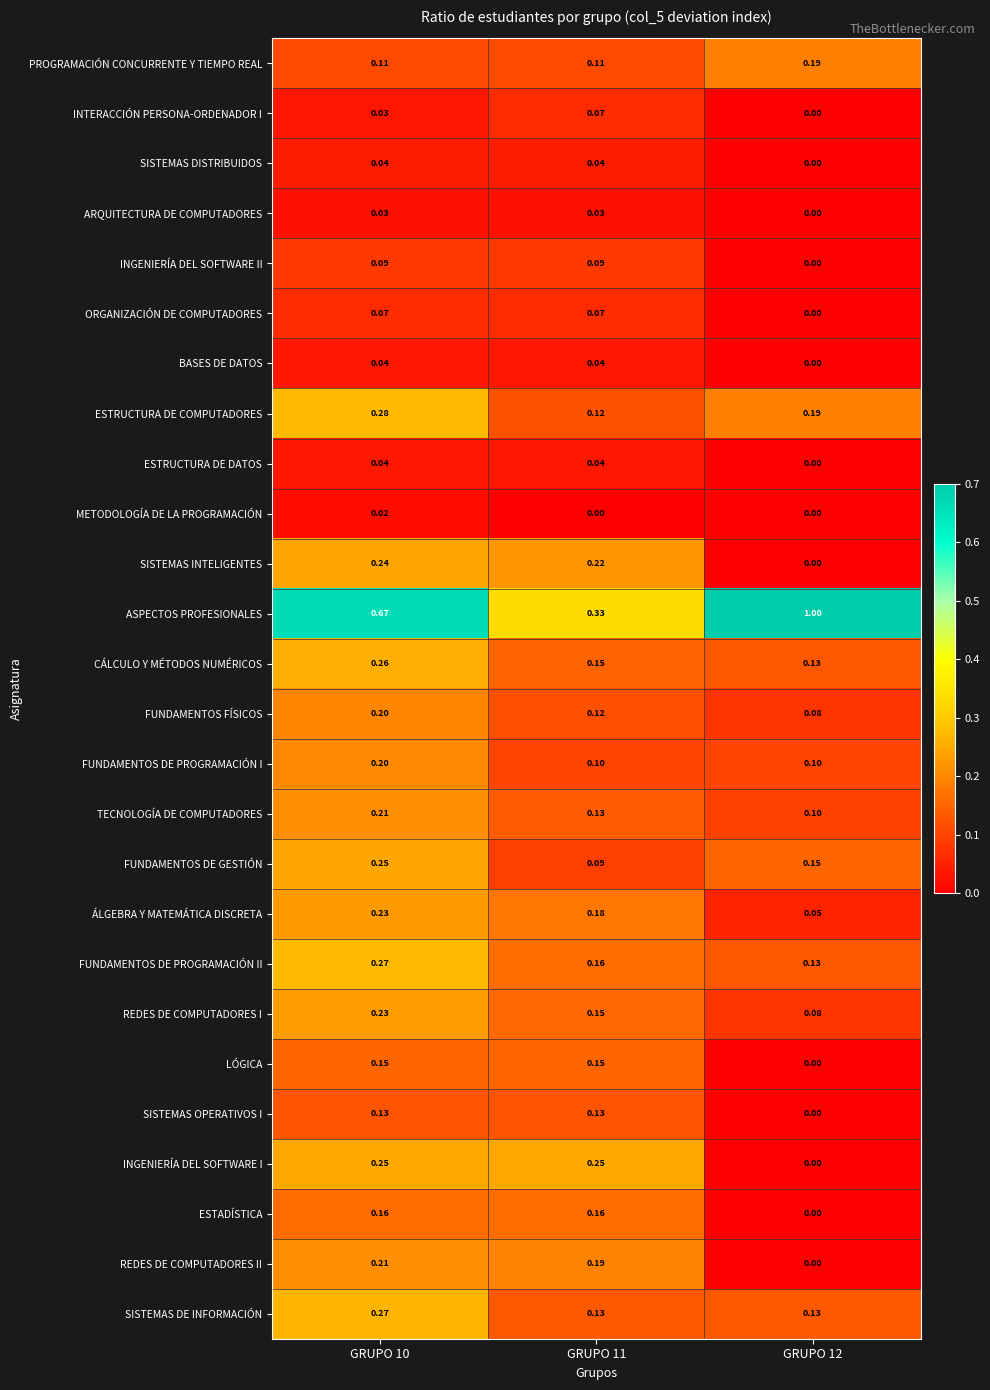

Which series changed the most between GRUPO 10 and GRUPO 12?

ASPECTOS PROFESIONALES